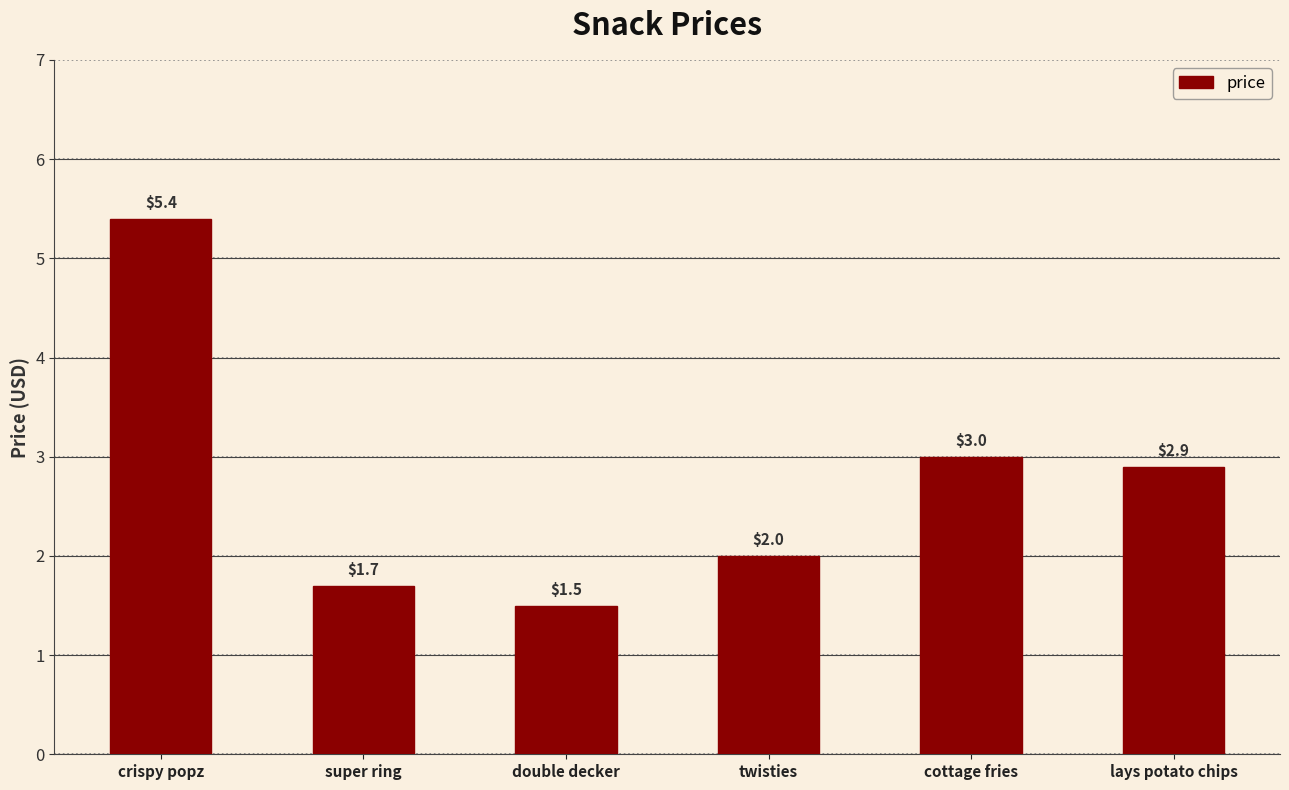

How many data points does each series have?

6